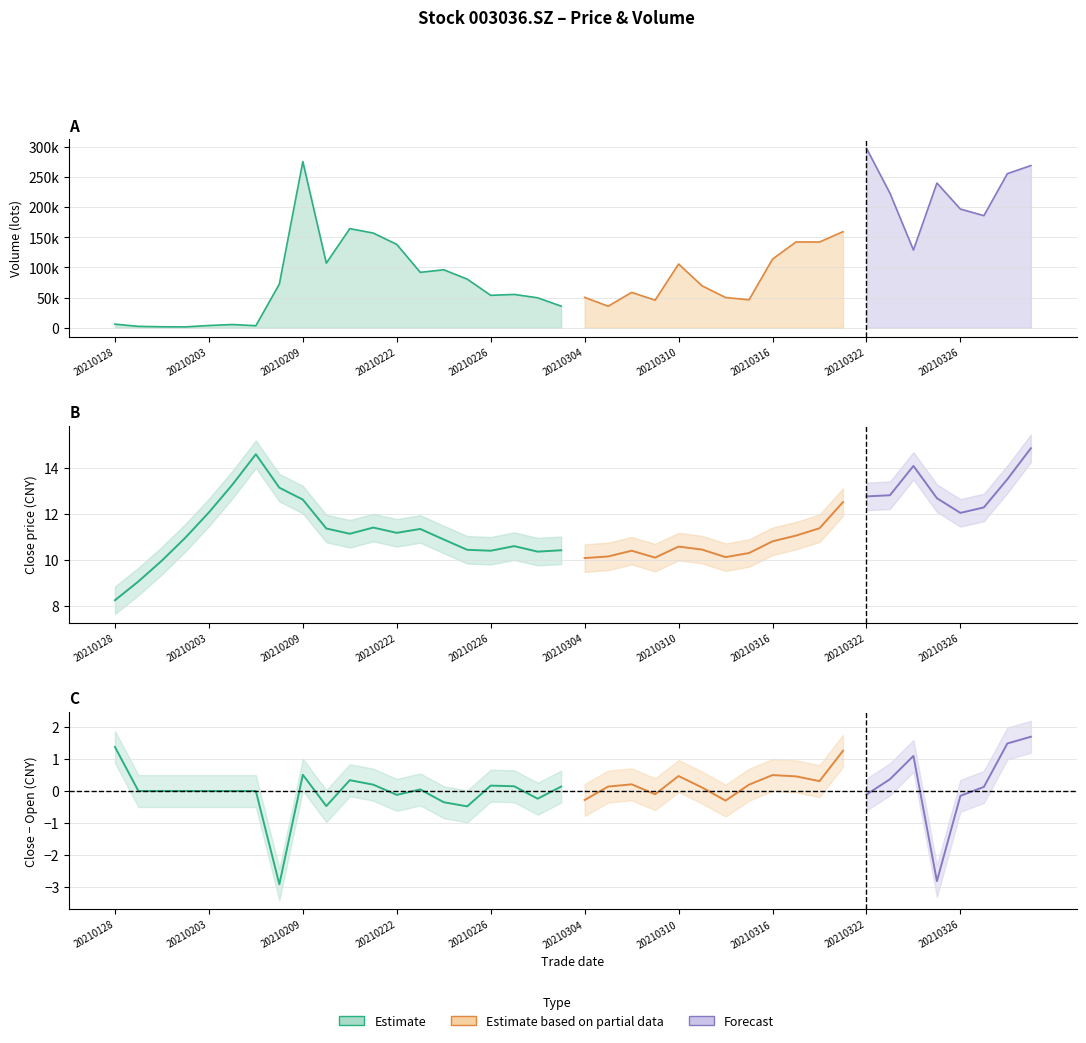

Rank the categories by close value from lowest to highest.

20210128, 20210129, 20210201, 20210304, 20210309, 20210312, 20210305, 20210315, 20210302, 20210226, 20210308, 20210303, 20210225, 20210311, 20210310, 20210301, 20210316, 20210224, 20210202, 20210317, 20210218, 20210222, 20210223, 20210210, 20210318, 20210219, 20210326, 20210203, 20210329, 20210319, 20210209, 20210325, 20210322, 20210323, 20210208, 20210204, 20210330, 20210324, 20210205, 20210331